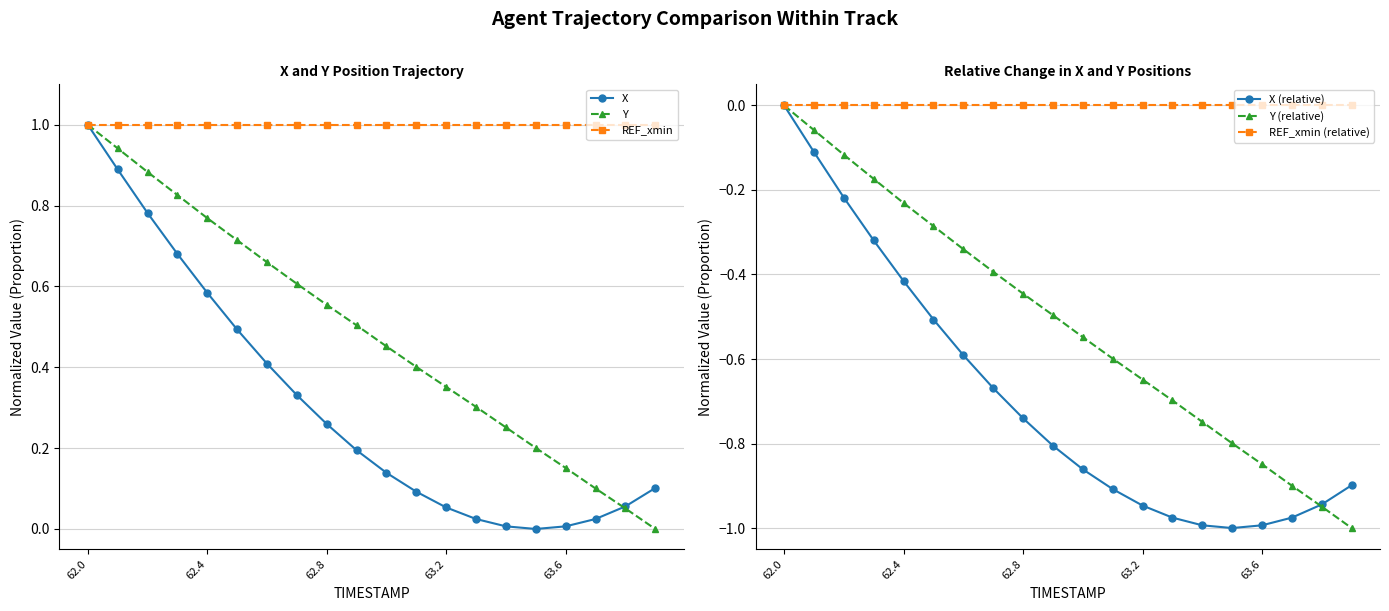

How many negative values does the X (relative) series have?

19